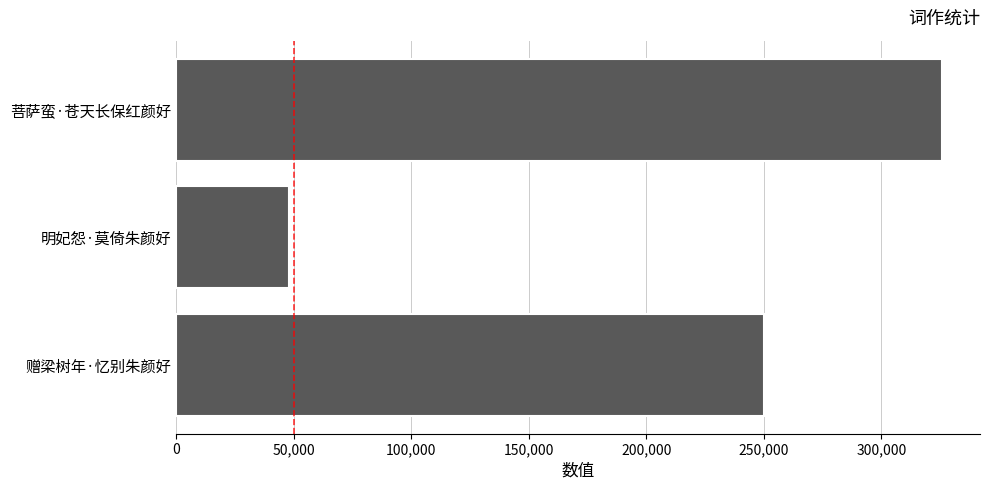

Where is the data nearest to the value 186952?

赠梁树年·忆别朱颜好